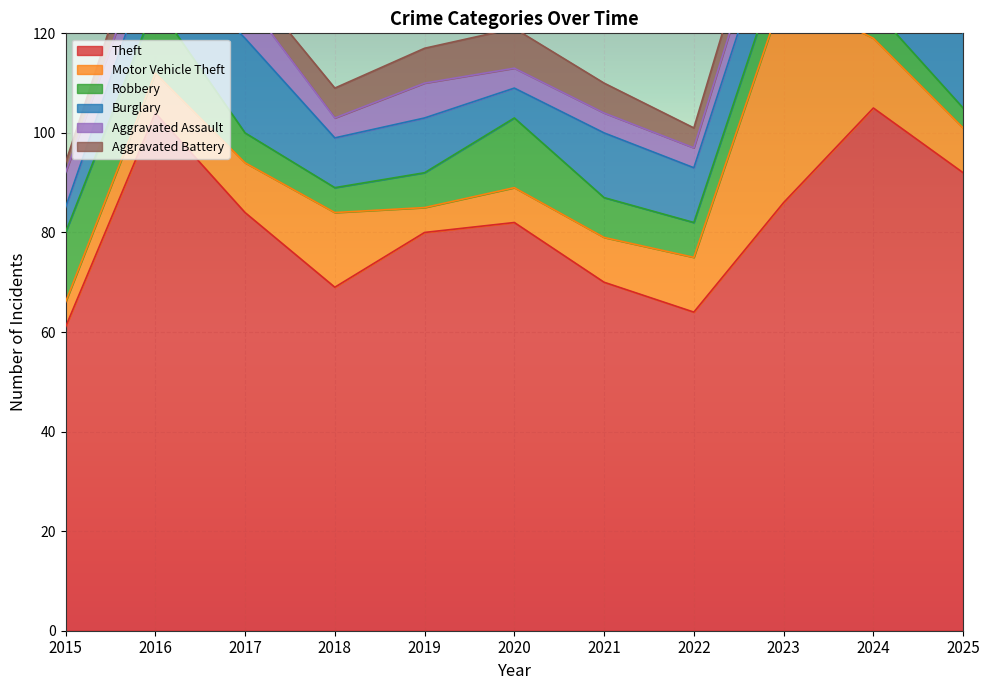

After their last crossing, which series has the higher values: Burglary or Aggravated Battery?

Burglary